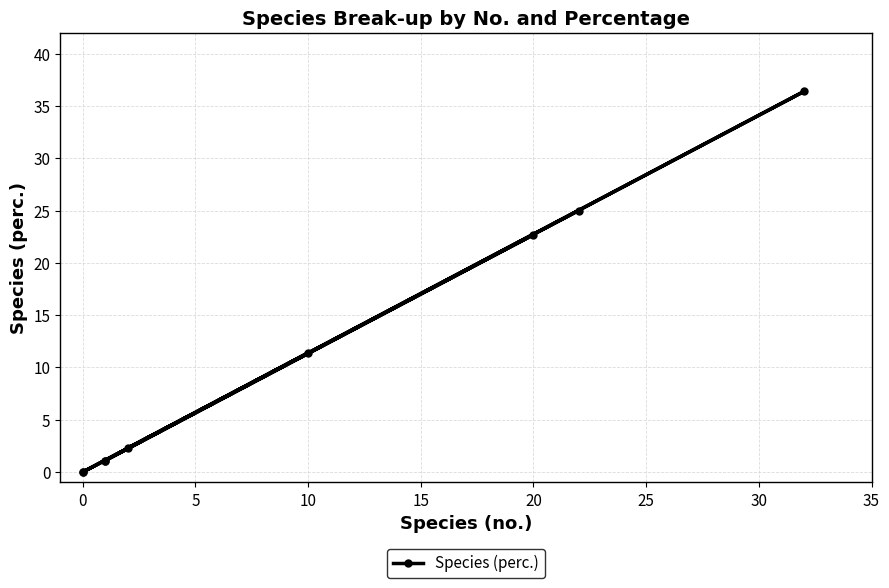

True or false: the data has more than 2 interior local peaks.

True